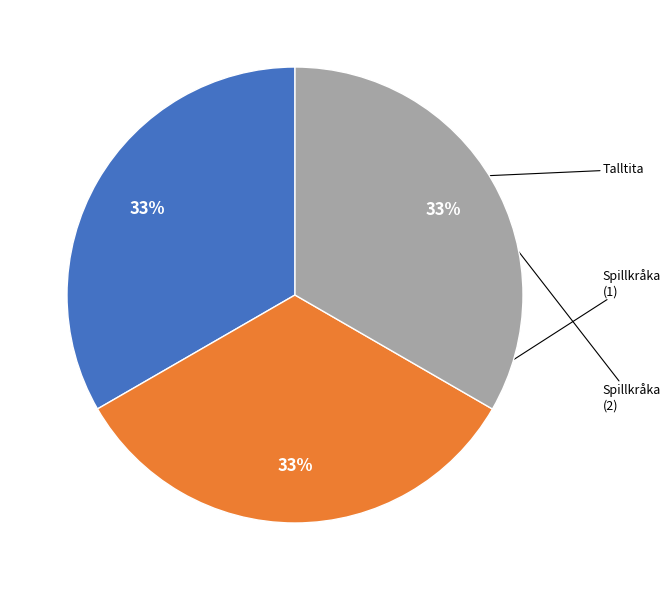

To the nearest percent, what is the average slice percentage?

33%